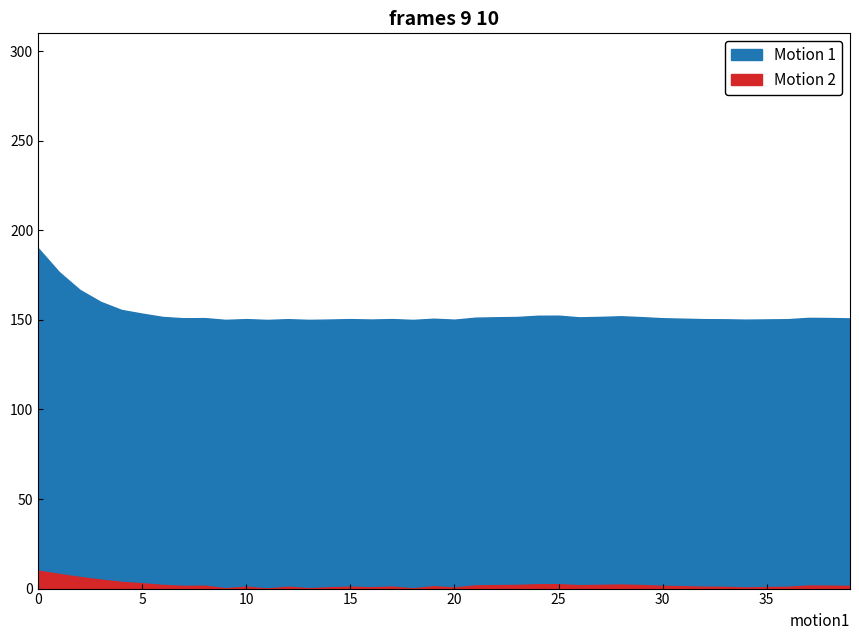

True or false: Motion 2 has a value of 0.0 at 36.

False